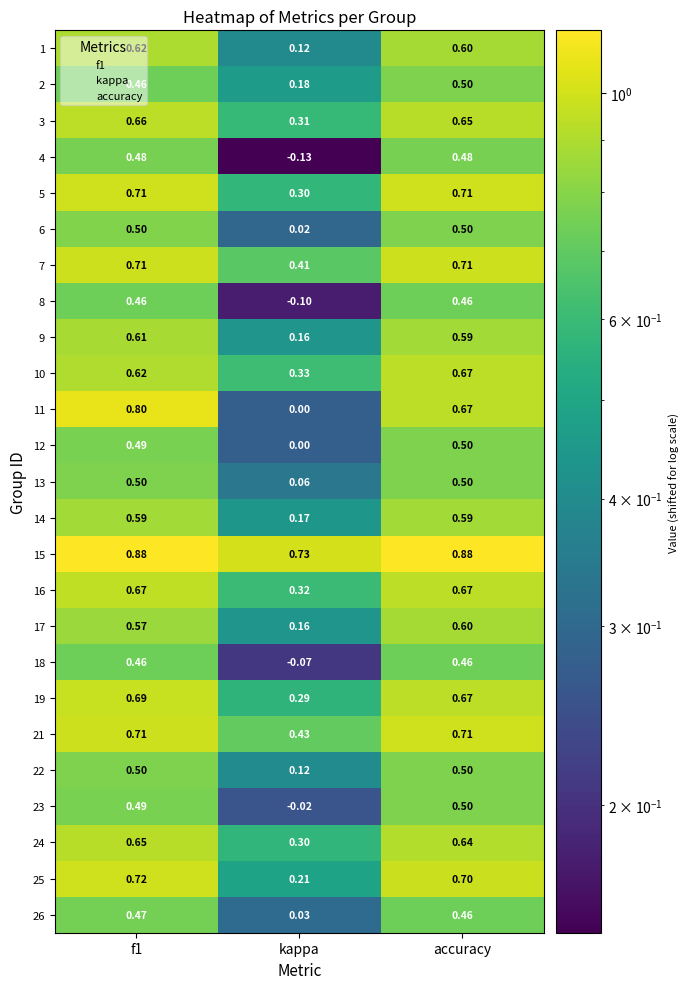

At which label does 17 reach its minimum?

kappa